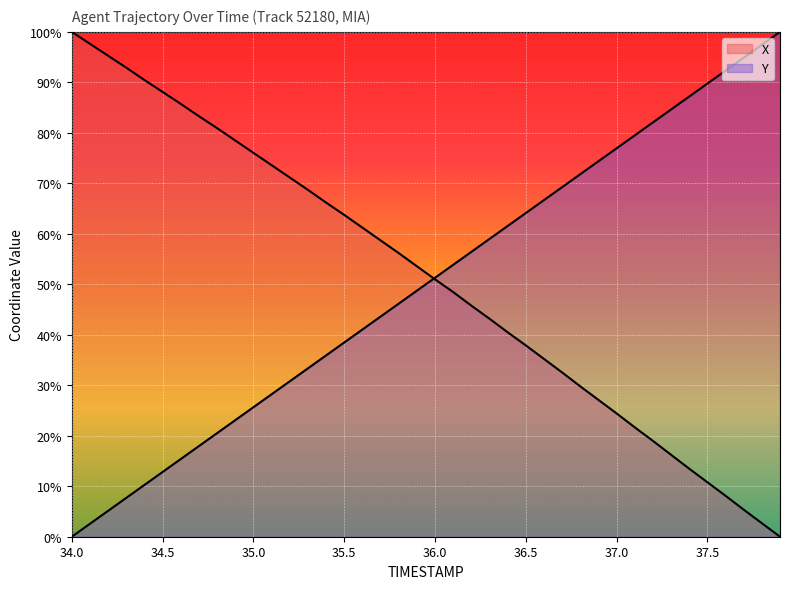

True or false: Y has more than 1 points higher than both neighbors.

False